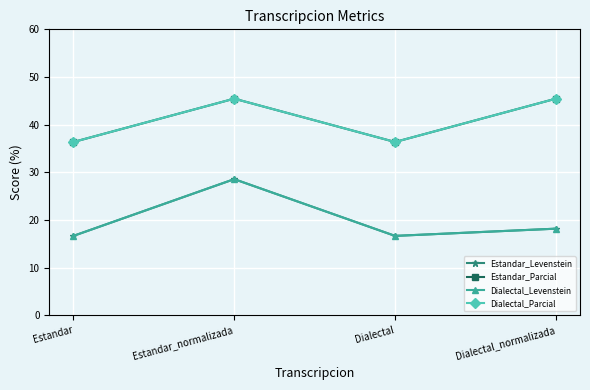

At which category does Estandar_Levenstein reach its first local valley?

Dialectal